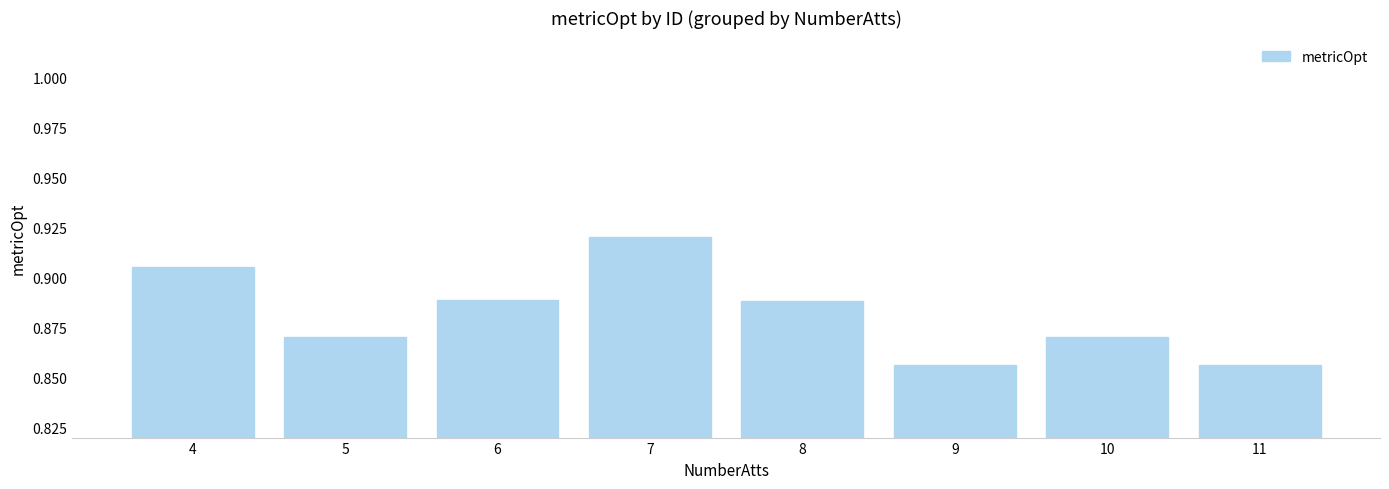

What is the sum of the values at 8 and 6?

1.8